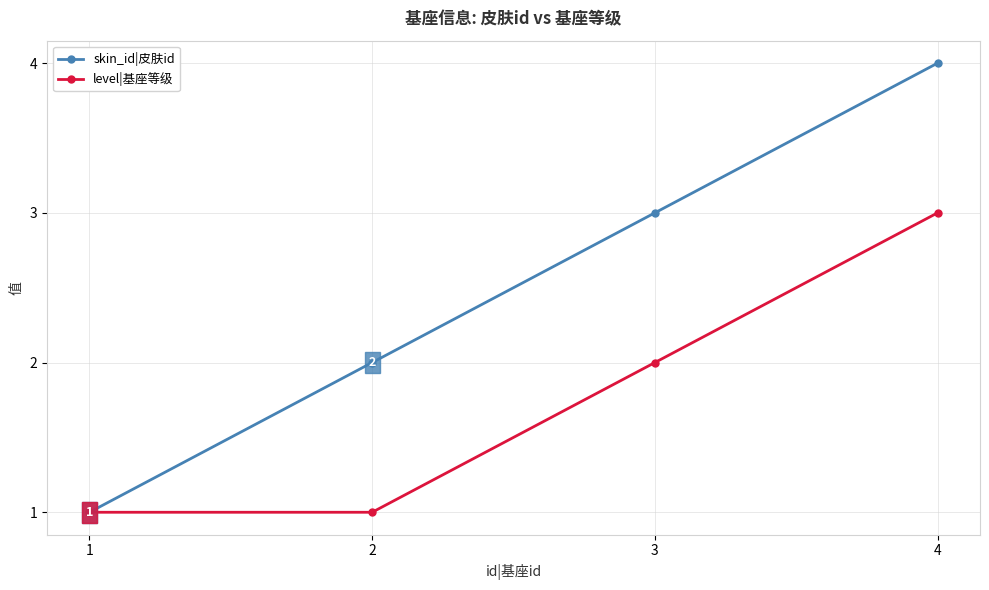

True or false: skin_id|皮肤id has a value of 4 at 4.

True